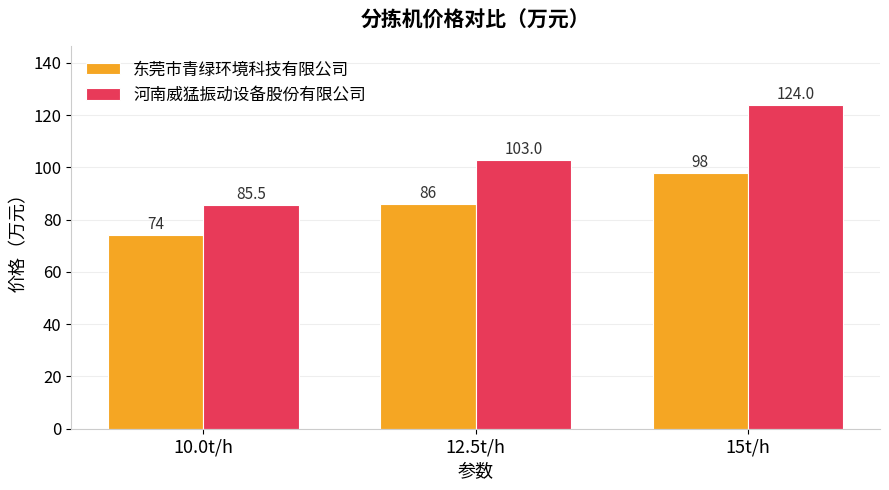

What is the value of the 东莞市青绿环境科技有限公司 bar at the 1st from the left?

74.0